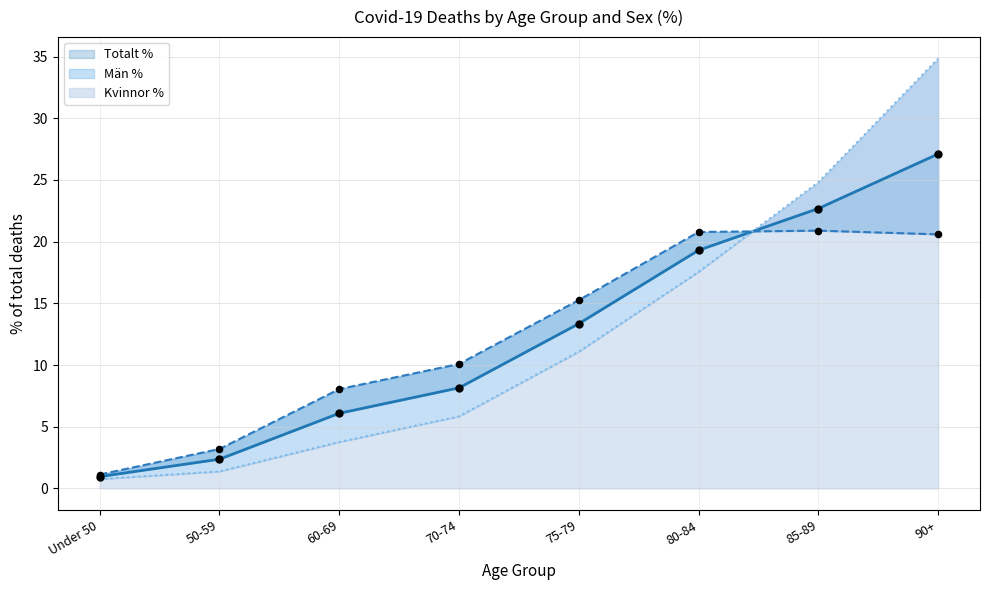

At how many categories does at least one series exceed 15?

4